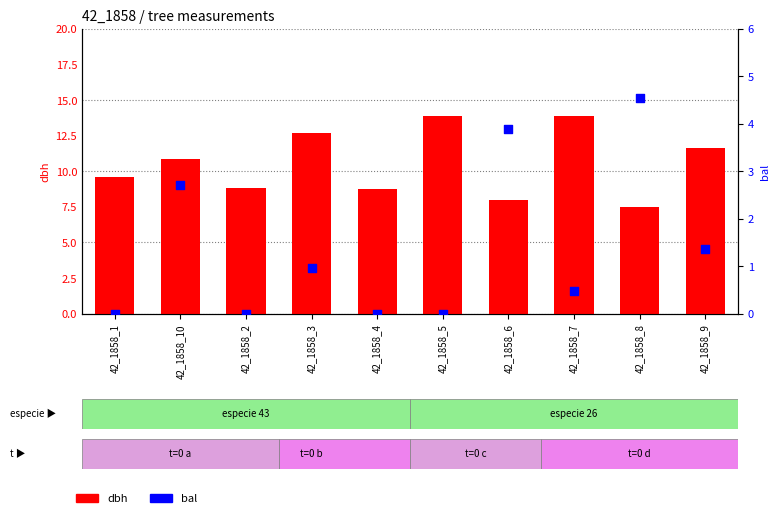

Between 42_1858_1 and 42_1858_3, which is larger?

42_1858_3